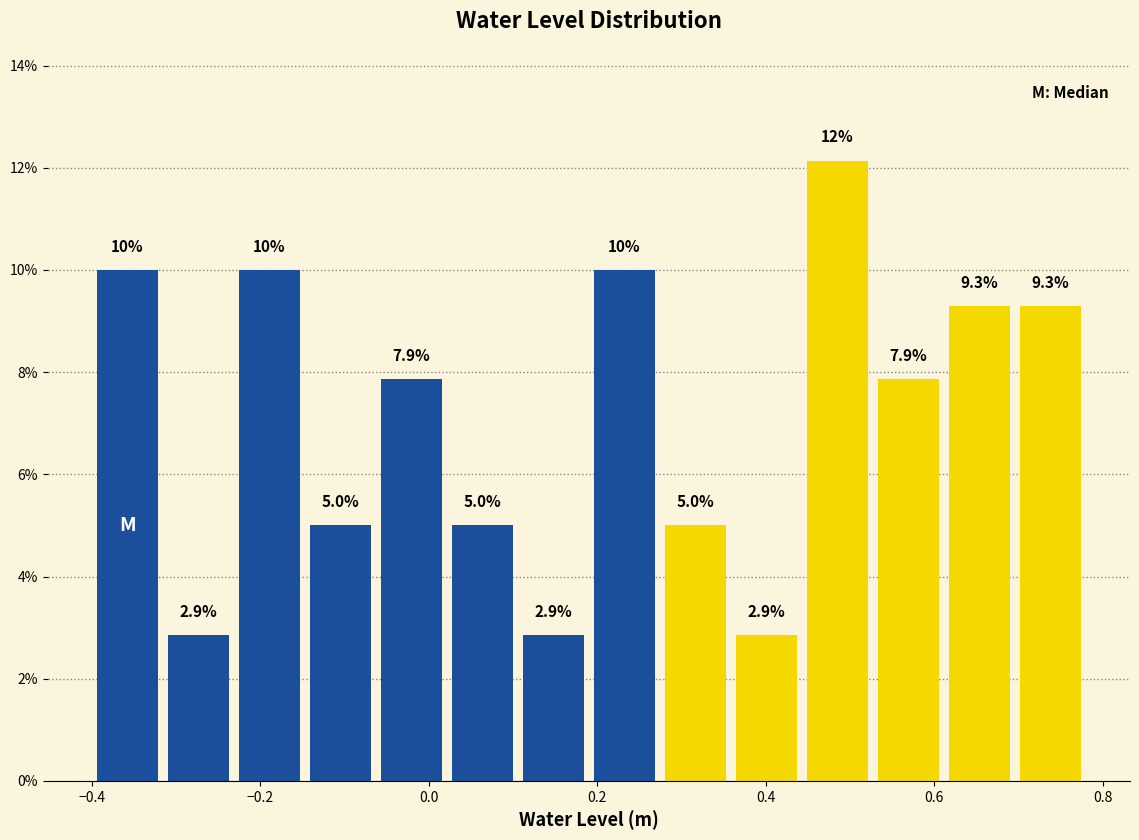

Over which range of the x-axis is the bar tallest?

0.44 to 0.52